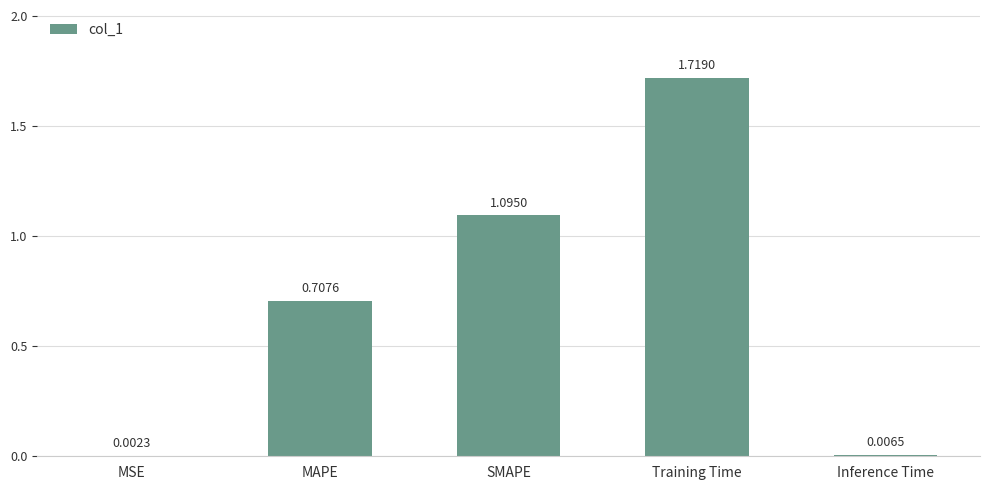

At which label is the value closest to 0?

MSE